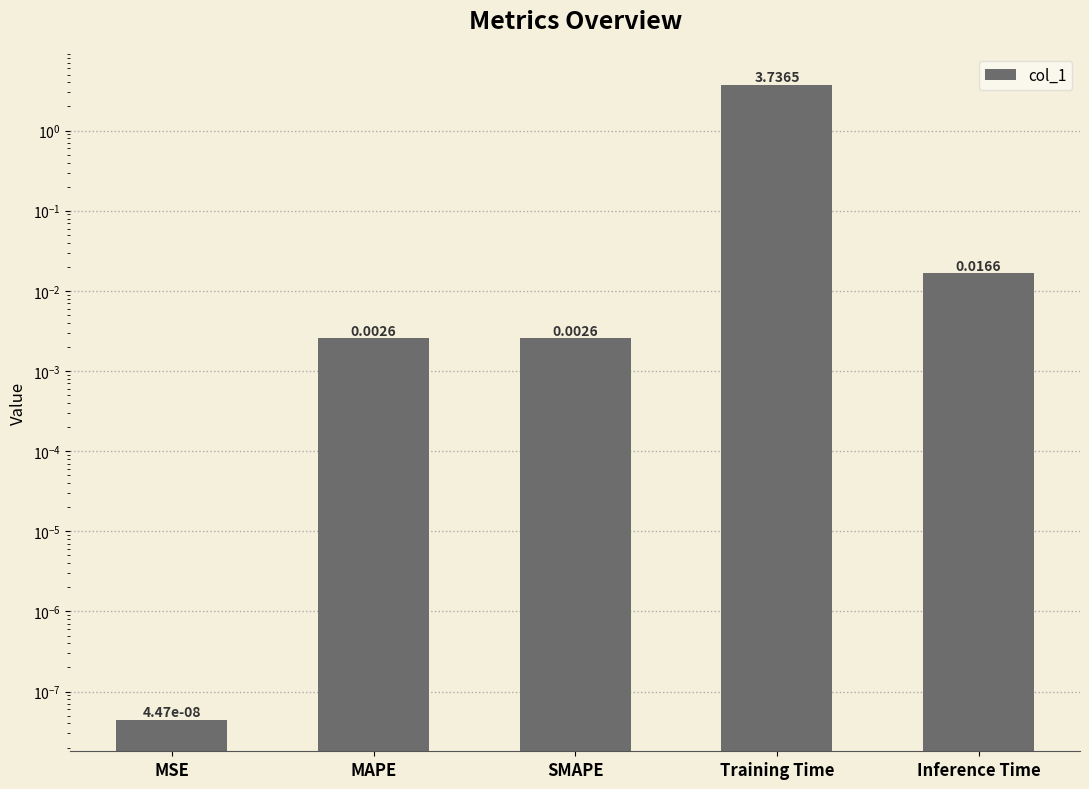

Reading left to right, list all the values displayed in this chart.

0.0	0.0	0.0	3.7	0.0